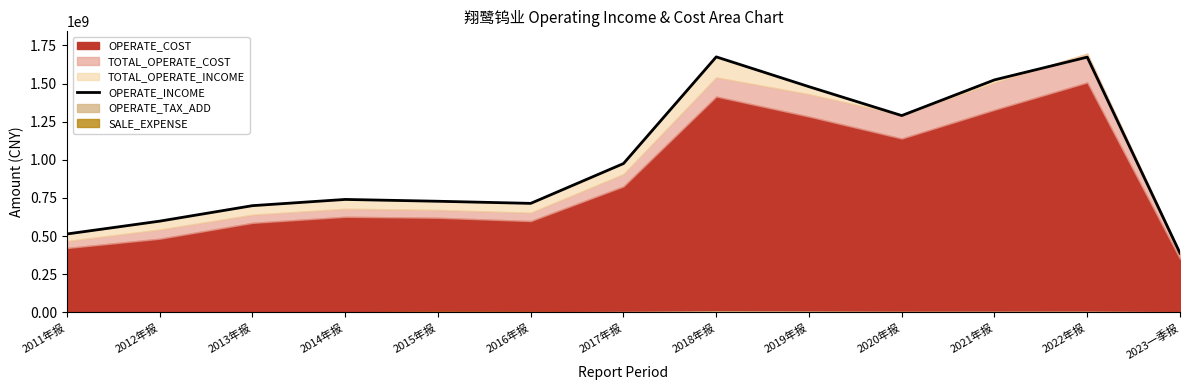

The chart shows a value of 728645397.1 at 2015年报. True or false?

True